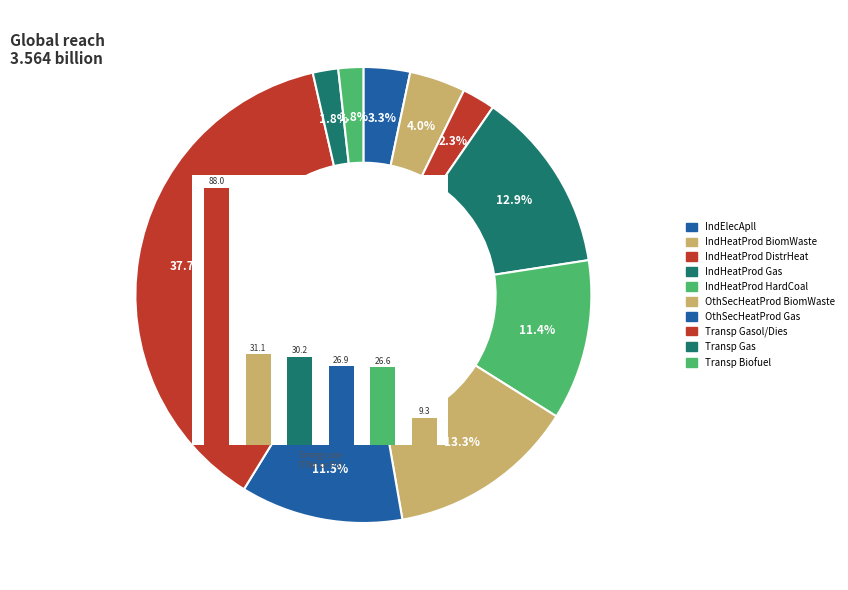

Is IndHeatProd_BiomWaste the majority of the pie?

No